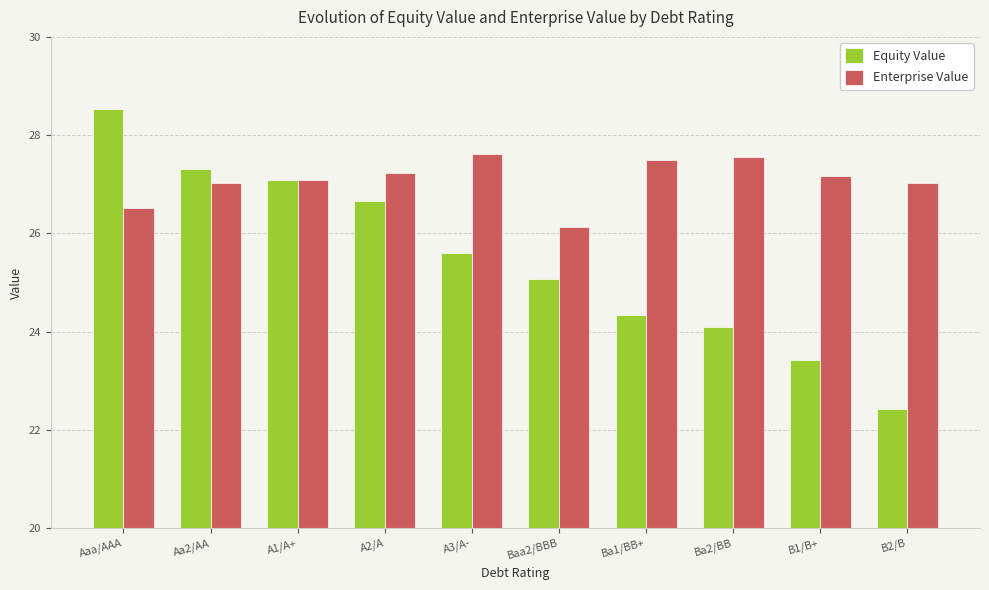

True or false: Enterprise Value has a value of 27.1 at A1/A+.

True